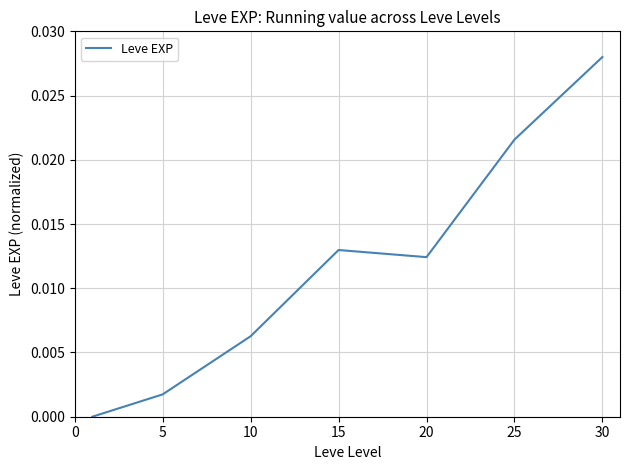

True or false: the data has more than 2 interior local peaks.

False